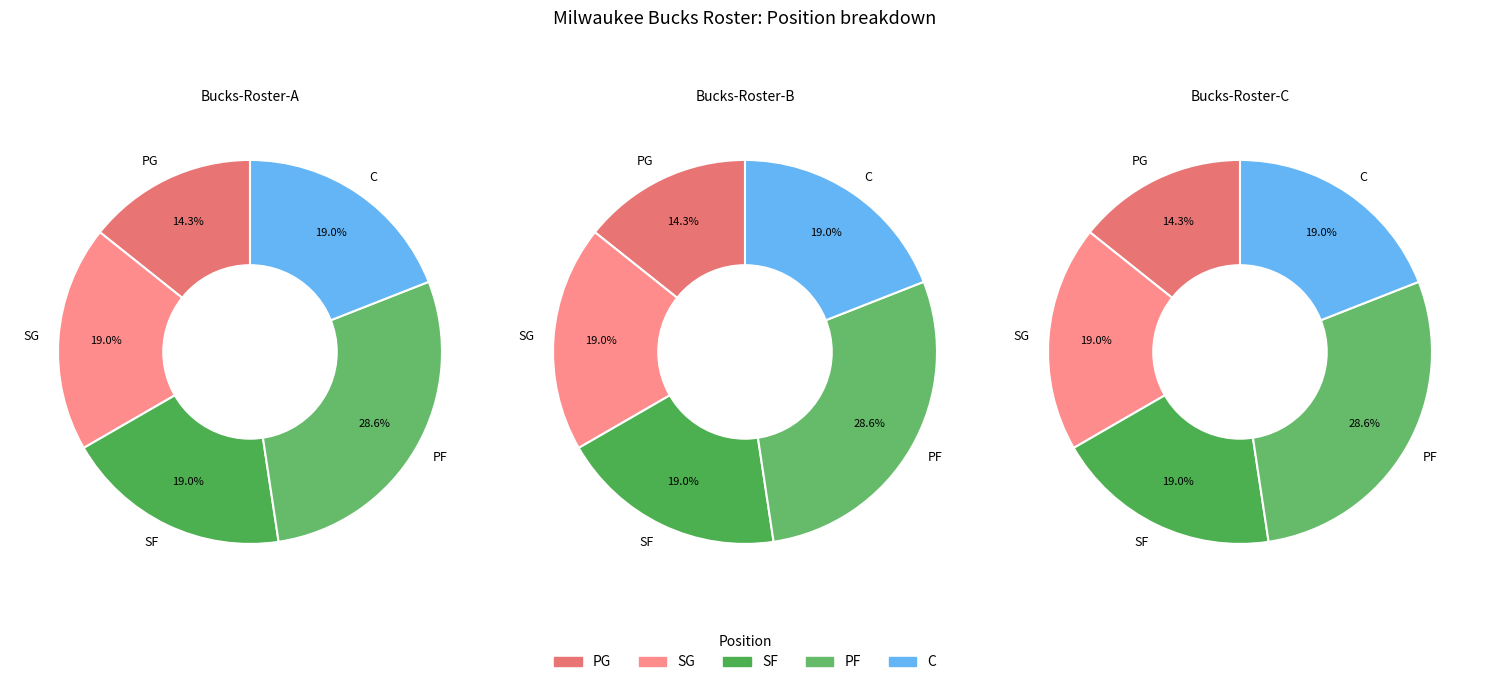

To the nearest percent, what portion does PG represent?

14%